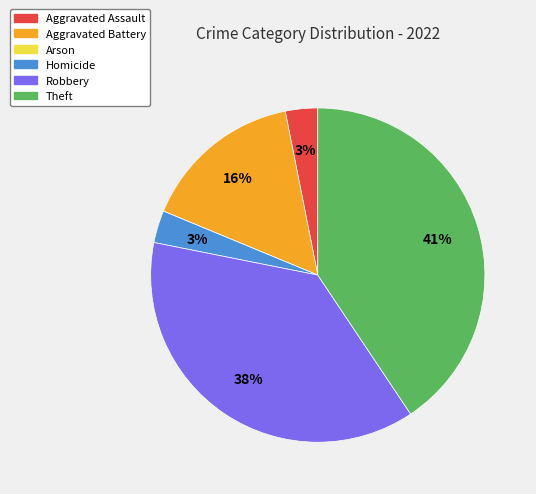

Is it true that Theft is 41% of the pie?

True